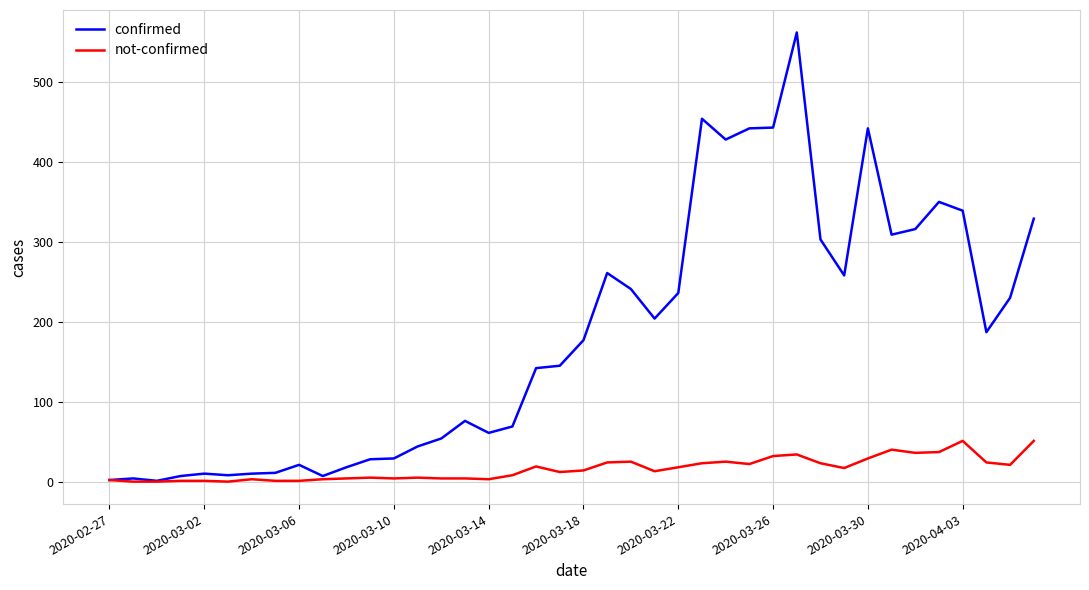

List the series in order of their peak value, lowest first.

not-confirmed, confirmed